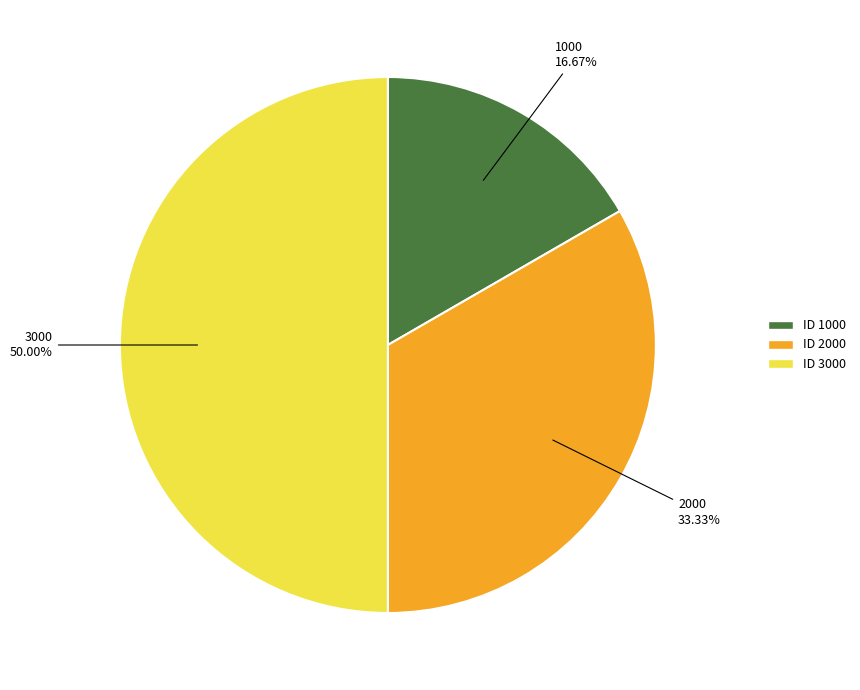

How many segments does this pie chart have?

3